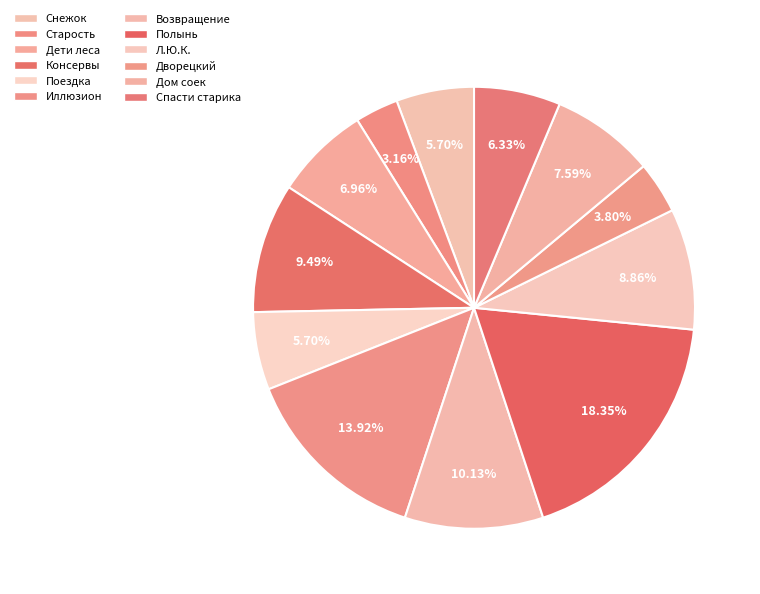

Is there a majority slice in this chart?

No